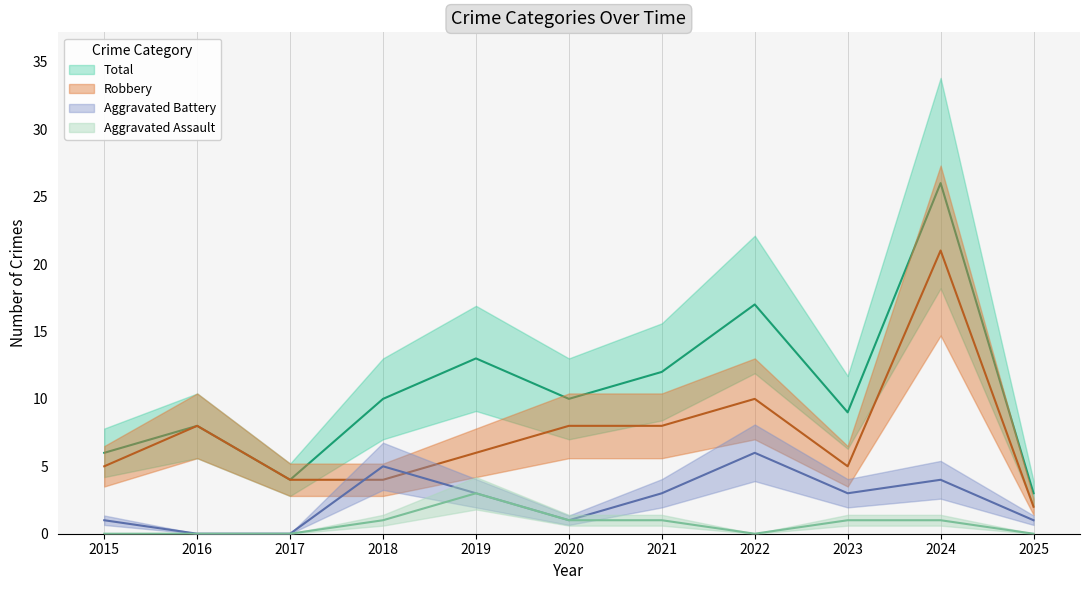

What is the approximate value of Aggravated Assault at 2024?

1